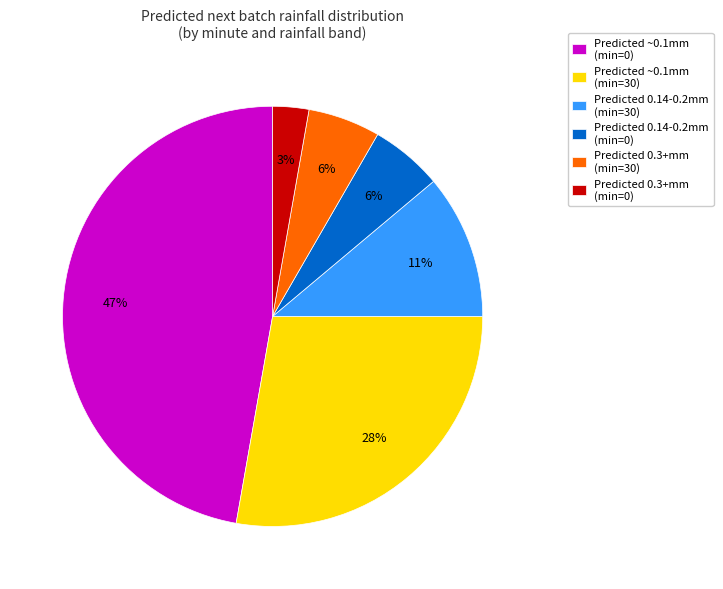

Does Predicted ~0.1mm (min=0) account for over 50% of the chart?

No